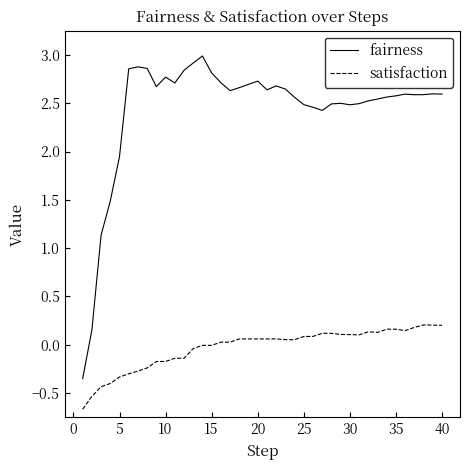

What is the difference between the maximum and minimum values in the satisfaction series?

0.9